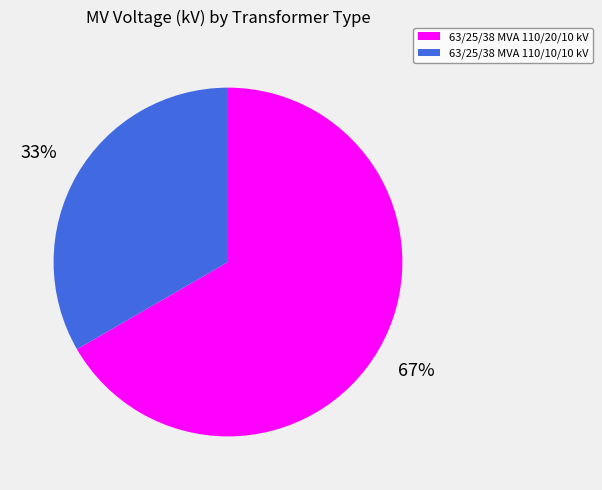

To the nearest percent, what is the combined percentage of 63/25/38 MVA 110/20/10 kV and 63/25/38 MVA 110/10/10 kV?

100%